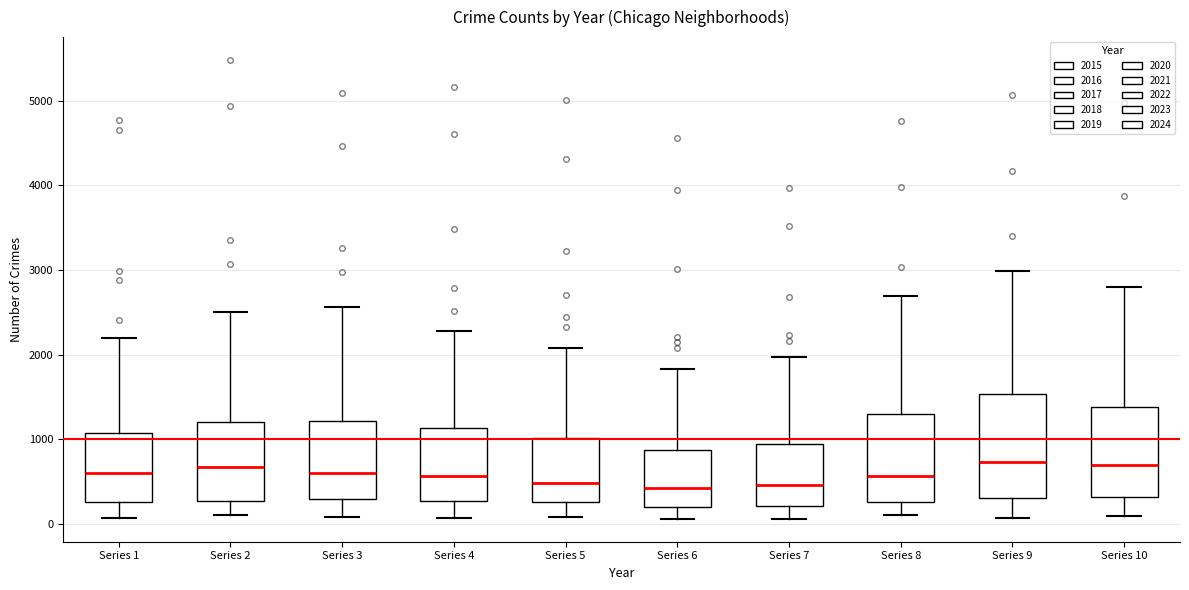

Where does the median line of the box for Series 10 sit on the y-axis? The values are not printed on the chart, so give them approximately, as read against the axis.

700